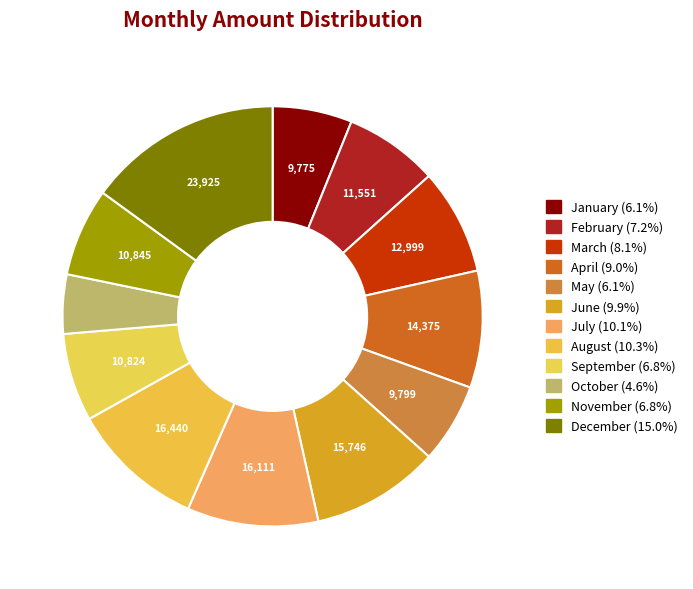

Rank the categories by value from lowest to highest.

October, January, May, September, November, February, March, April, June, July, August, December